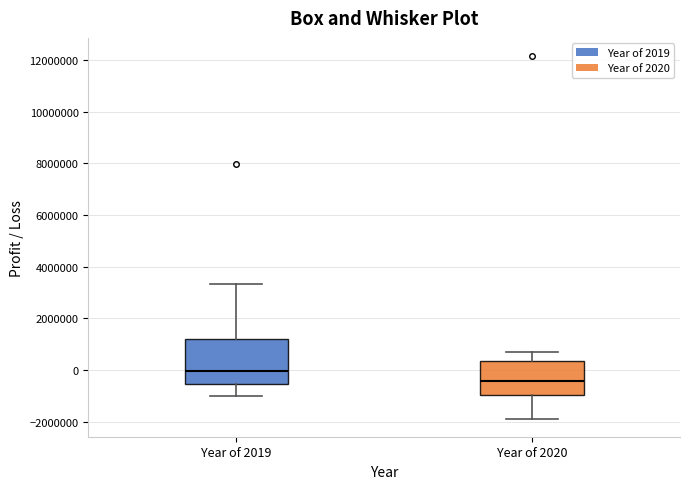

Reading left to right, read every box against the y-axis: the position of its median line, the range the box covers, and the ends of its whiskers. The values are not printed on the chart, so give them approximately, as read against the axis.

Year of 2019: median 0, box -600000 to 1200000, whiskers -1000000 to 3400000
Year of 2020: median -400000, box -1000000 to 400000, whiskers -1800000 to 600000